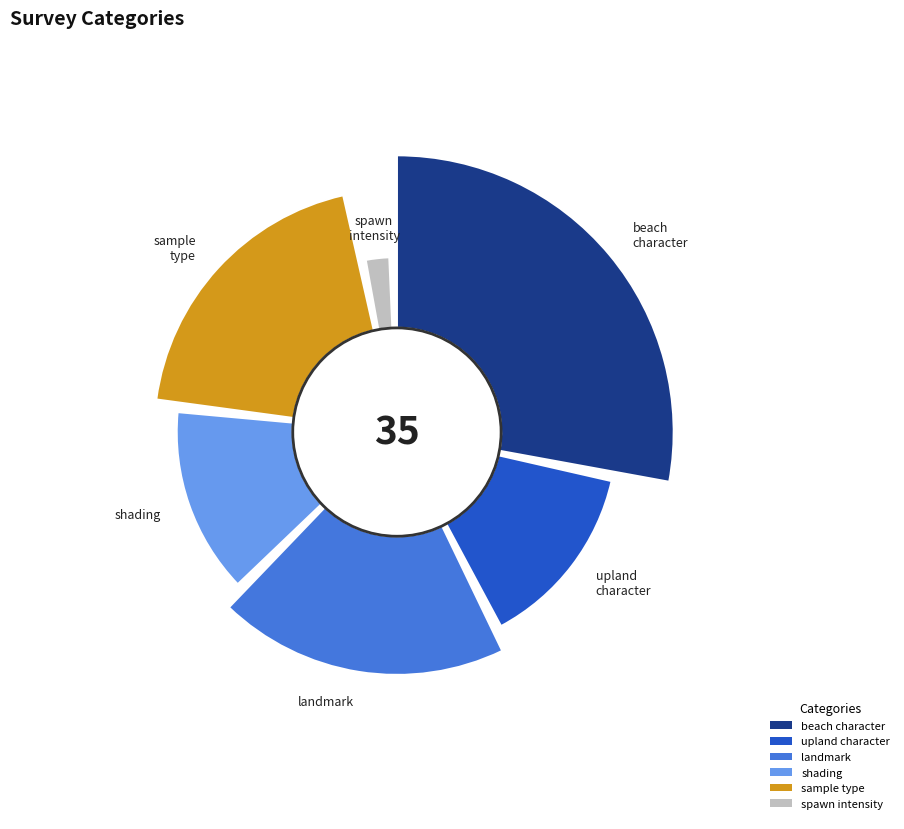

Between upland_character and shading, which is larger?

upland_character